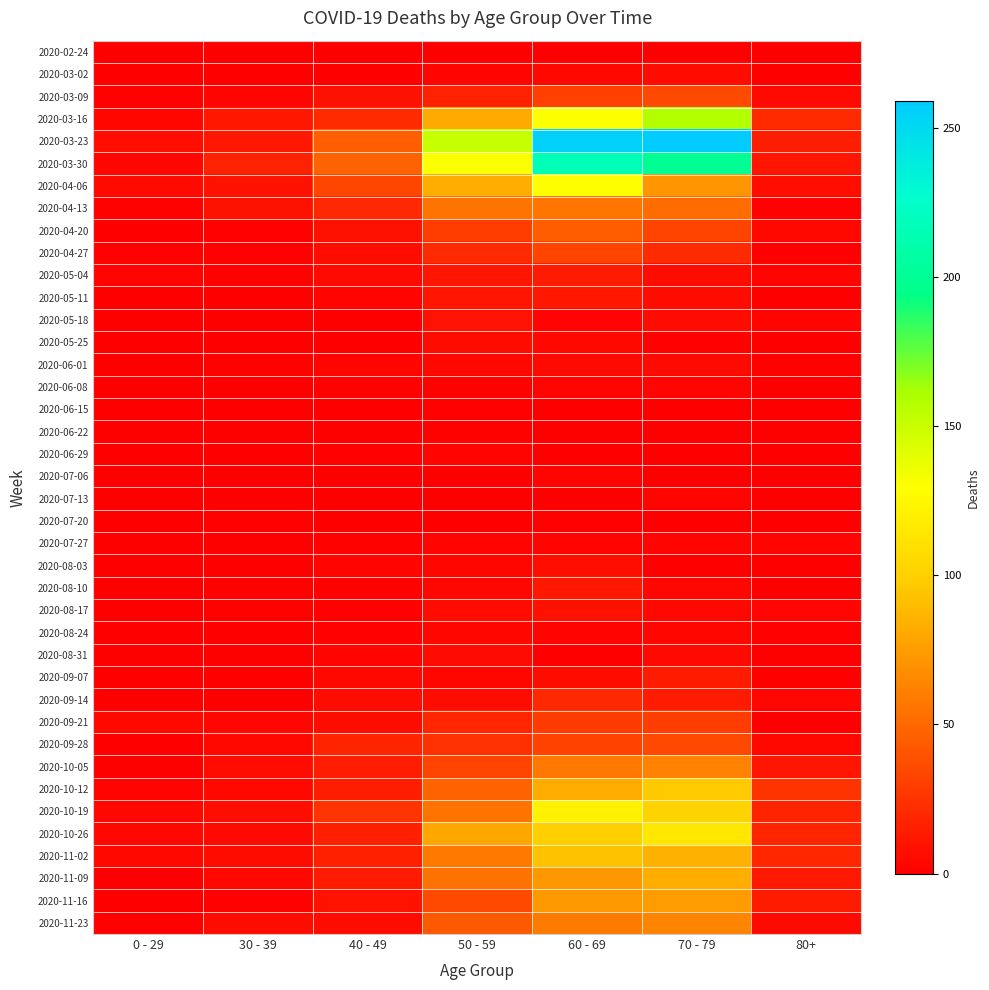

Which series changed the most between 0 - 29 and 40 - 49?

2020-03-30